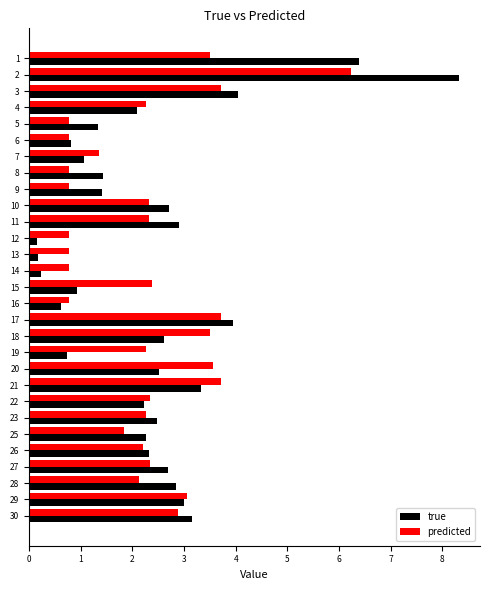

At which category is the sum across all series the highest?

2